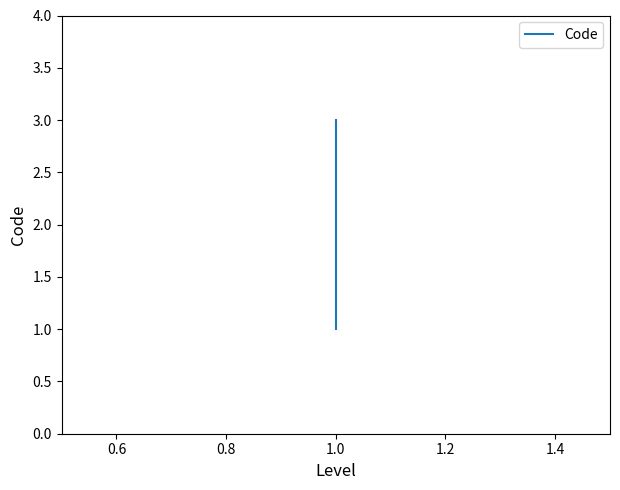

The value at 1.0 is 5. True or false?

False